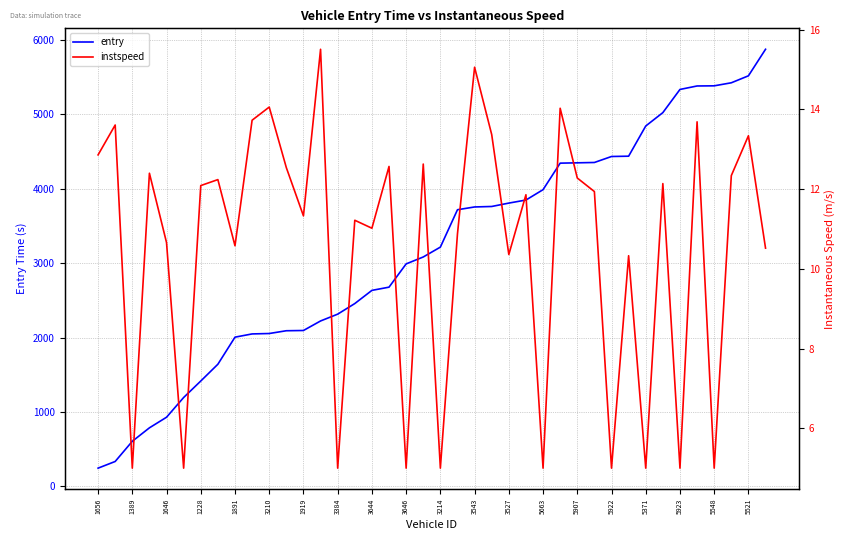

True or false: entry has a value of 2665.2 at 5521.

False